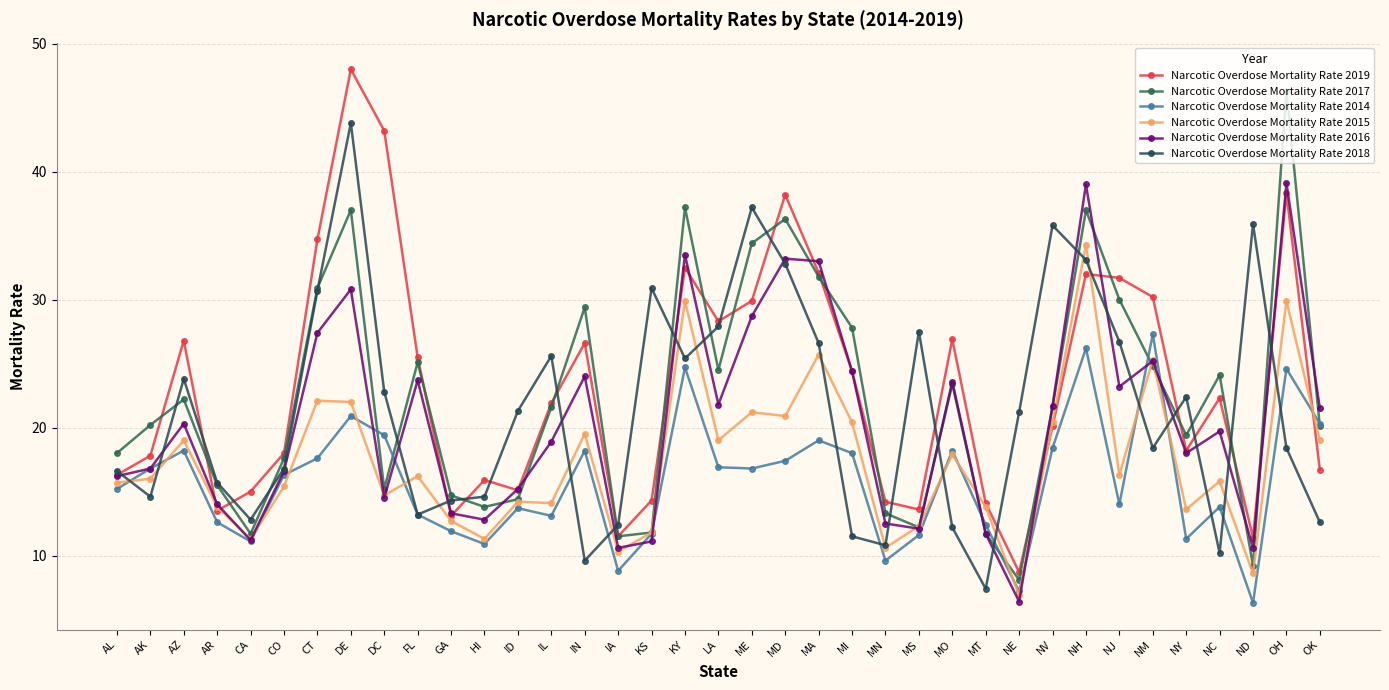

Does the chart display data point markers on the line(s)?

Yes